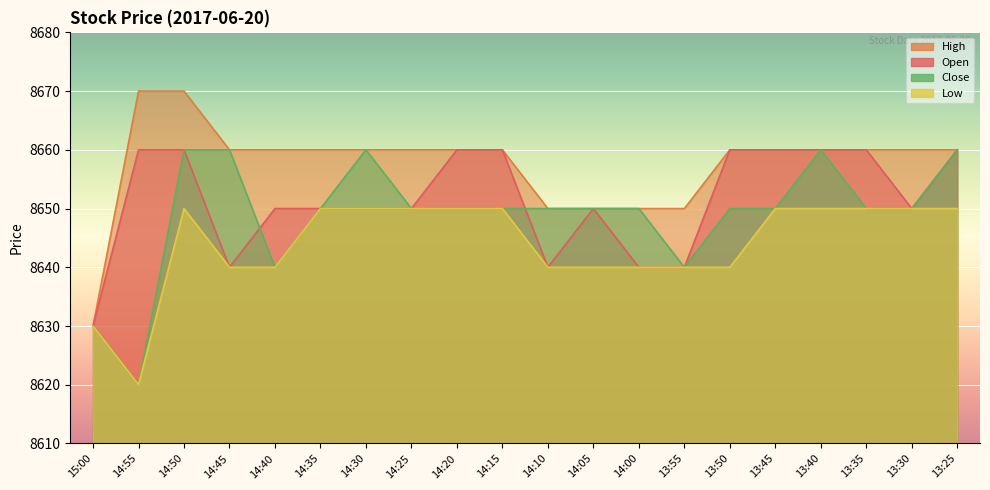

Rank the series by their average value, from highest to lowest.

High, Open, Close, Low